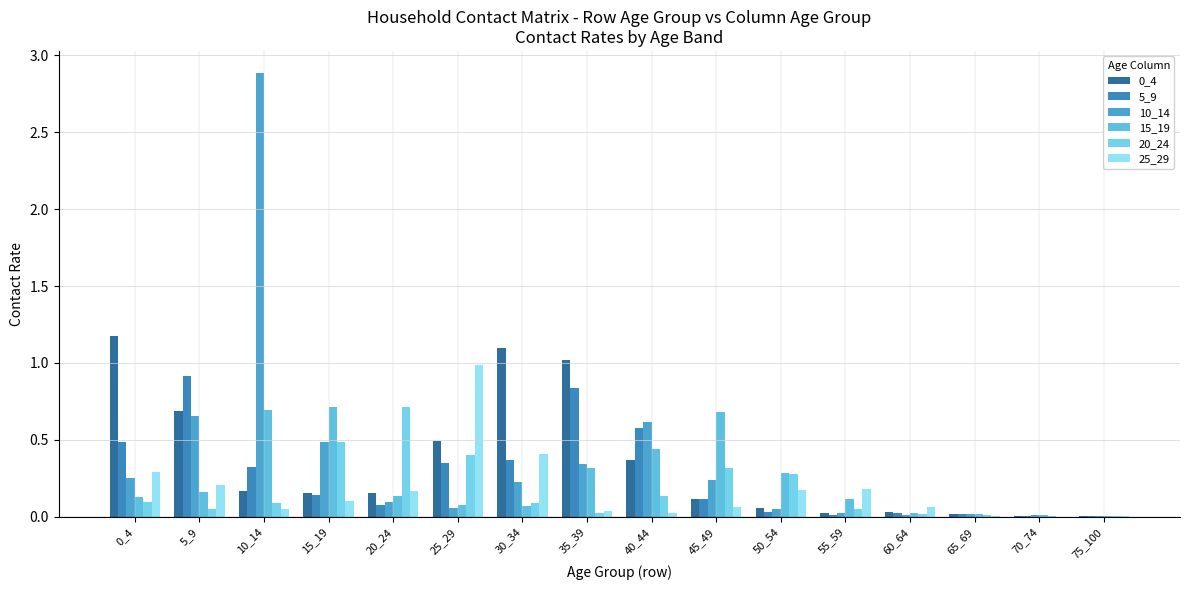

Reading right to left, list all the values displayed in this chart.

0_4: 0.0	0.0	0.0	0.0	0.0	0.1	0.1	0.4	1.0	1.1	0.5	0.2	0.2	0.2	0.7	1.2
5_9: 0.0	0.0	0.0	0.0	0.0	0.0	0.1	0.6	0.8	0.4	0.3	0.1	0.1	0.3	0.9	0.5
10_14: 0.0	0.0	0.0	0.0	0.0	0.1	0.2	0.6	0.3	0.2	0.1	0.1	0.5	2.9	0.7	0.3
15_19: 0.0	0.0	0.0	0.0	0.1	0.3	0.7	0.4	0.3	0.1	0.1	0.1	0.7	0.7	0.2	0.1
20_24: 0.0	0.0	0.0	0.0	0.1	0.3	0.3	0.1	0.0	0.1	0.4	0.7	0.5	0.1	0.0	0.1
25_29: 0.0	0.0	0.0	0.1	0.2	0.2	0.1	0.0	0.0	0.4	1.0	0.2	0.1	0.1	0.2	0.3